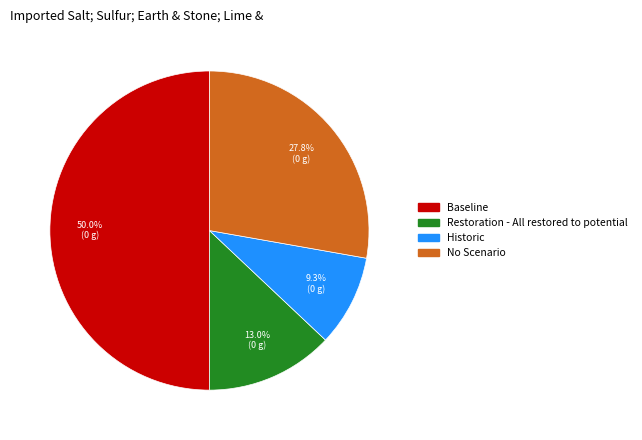

How many segments does this pie chart have?

4